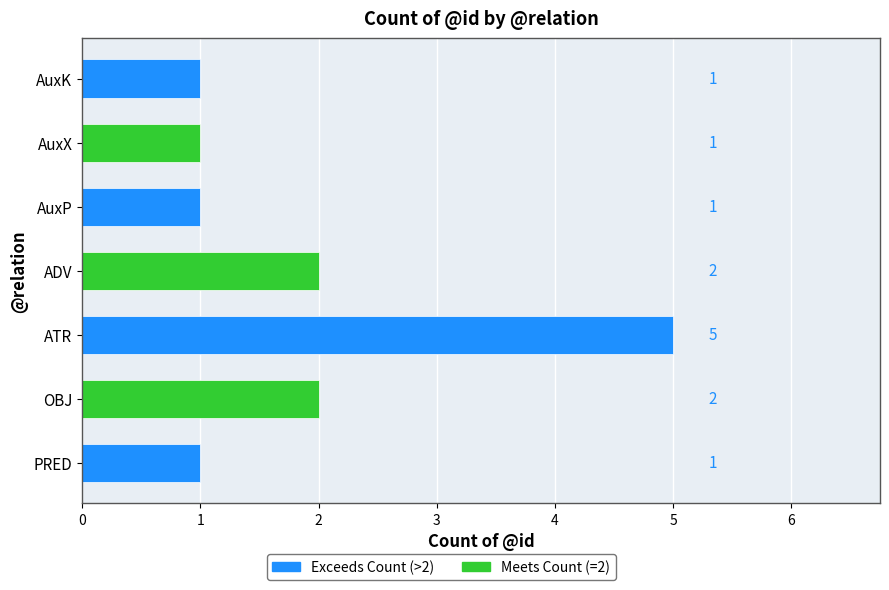

What is the greatest value displayed?

5